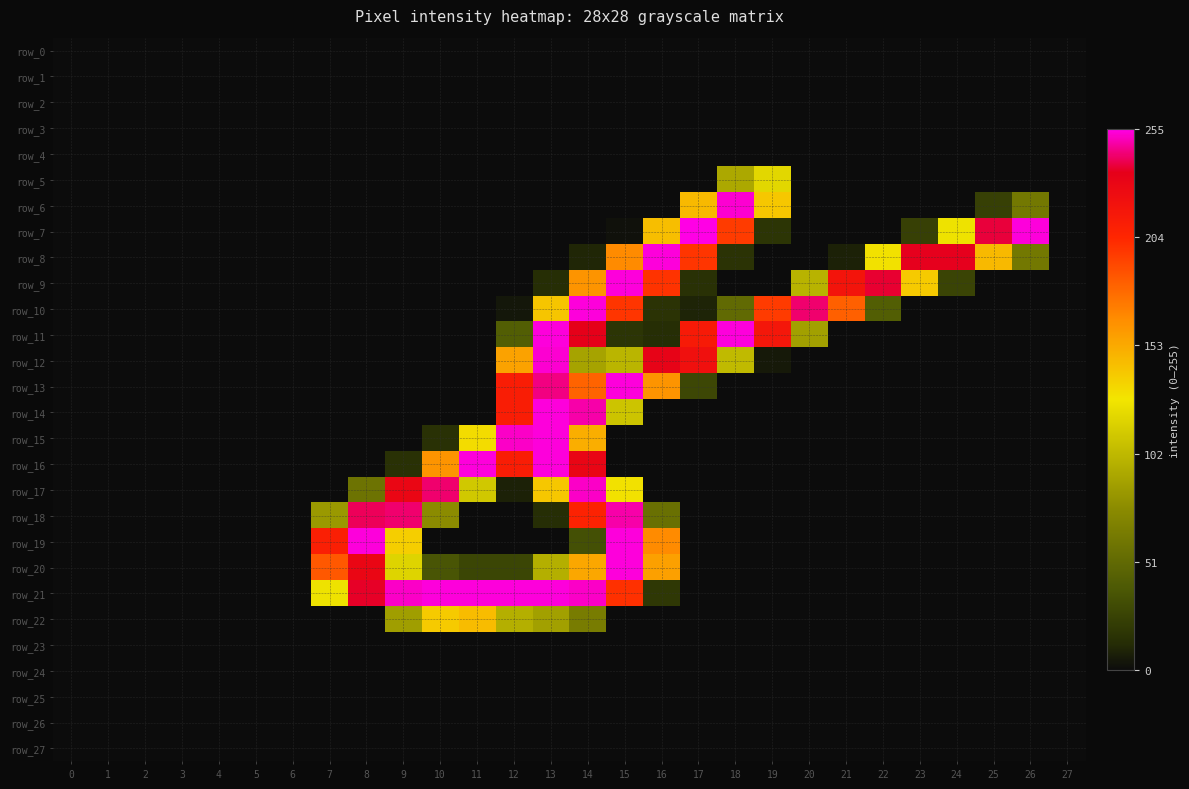

Rank the categories by row_17 value from highest to lowest.

14, 10, 9, 13, 15, 11, 8, 12, 0, 1, 2, 3, 4, 5, 6, 7, 16, 17, 18, 19, 20, 21, 22, 23, 24, 25, 26, 27